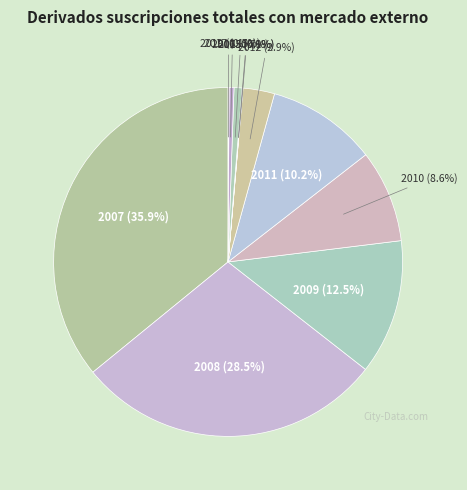

To the nearest percent, what is the average slice percentage?

9%